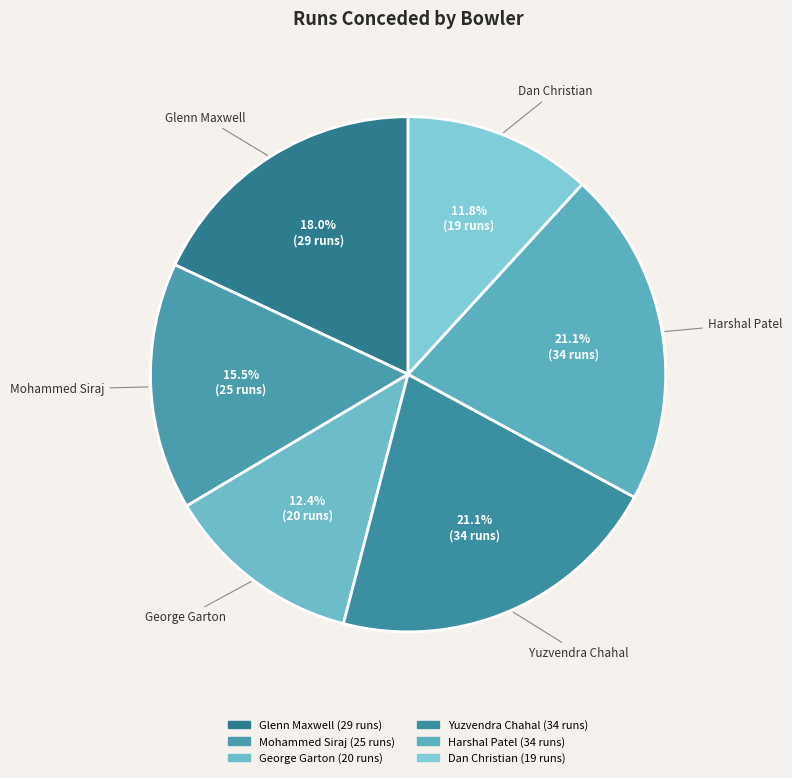

Is it true that George Garton is 12% of the pie?

True